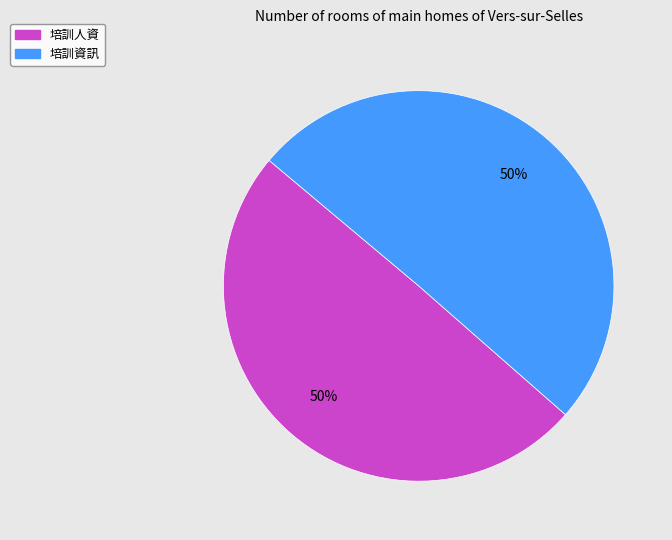

Is it true that 培訓資訊 is 50% of the pie?

True